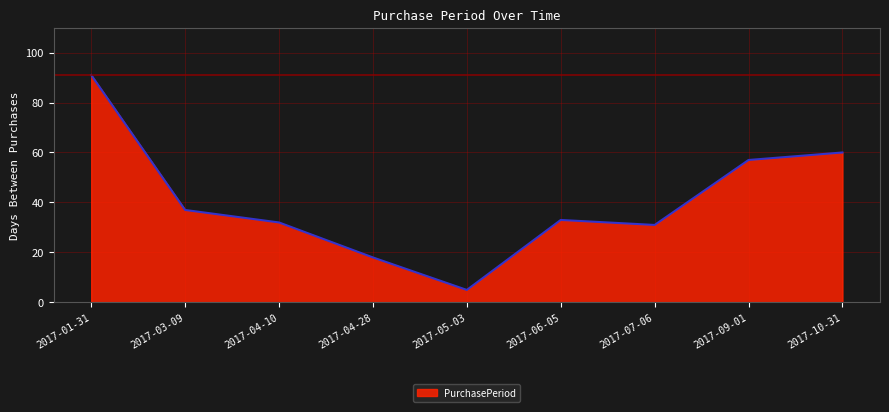

Where is the first local minimum?

2017-05-03